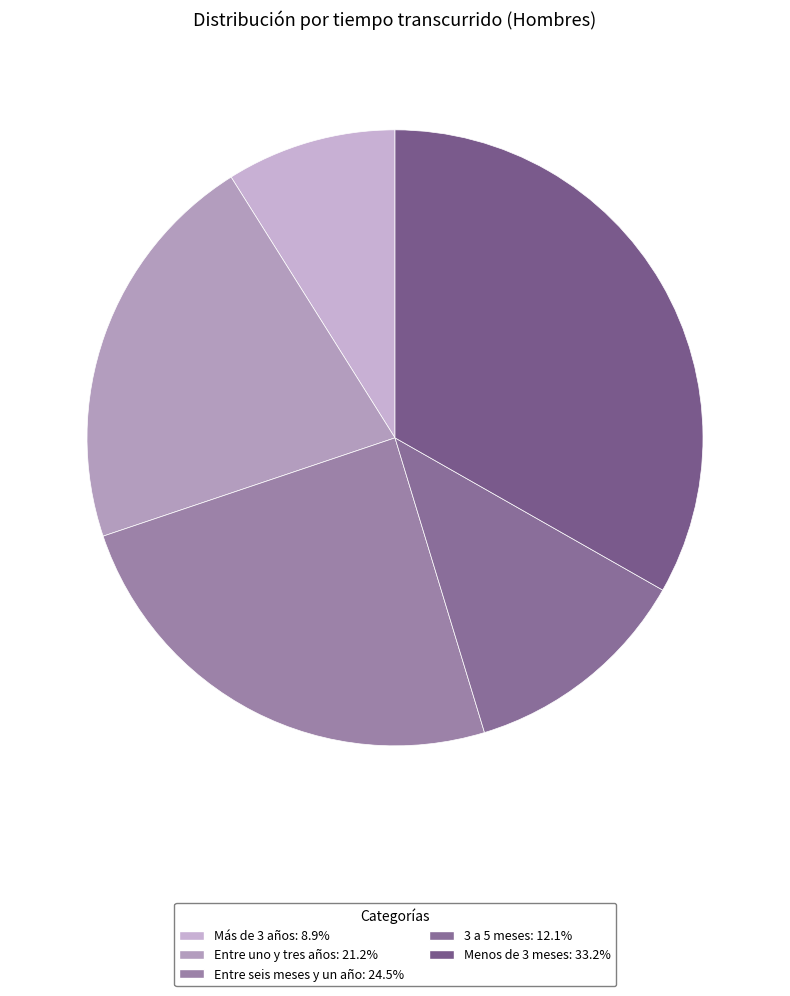

True or false: Entre uno y tres años accounts for 21% of the total.

True